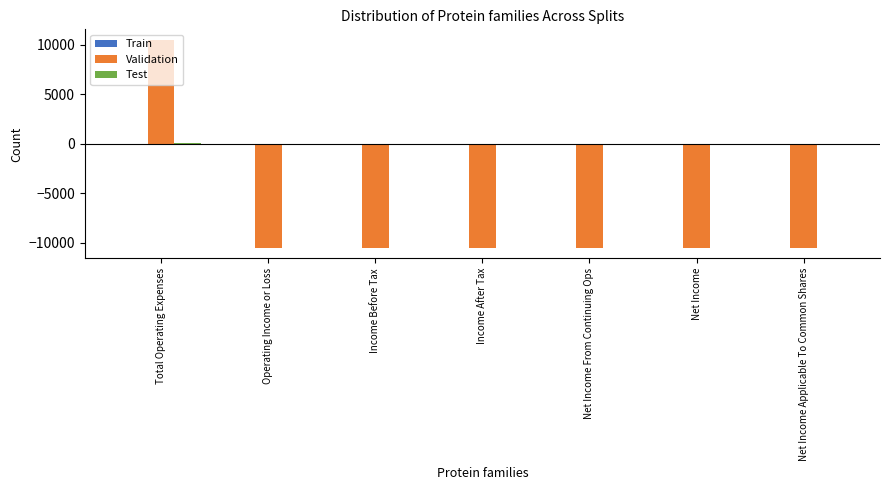

At which category does the chart reach its peak across all series?

Total Operating Expenses